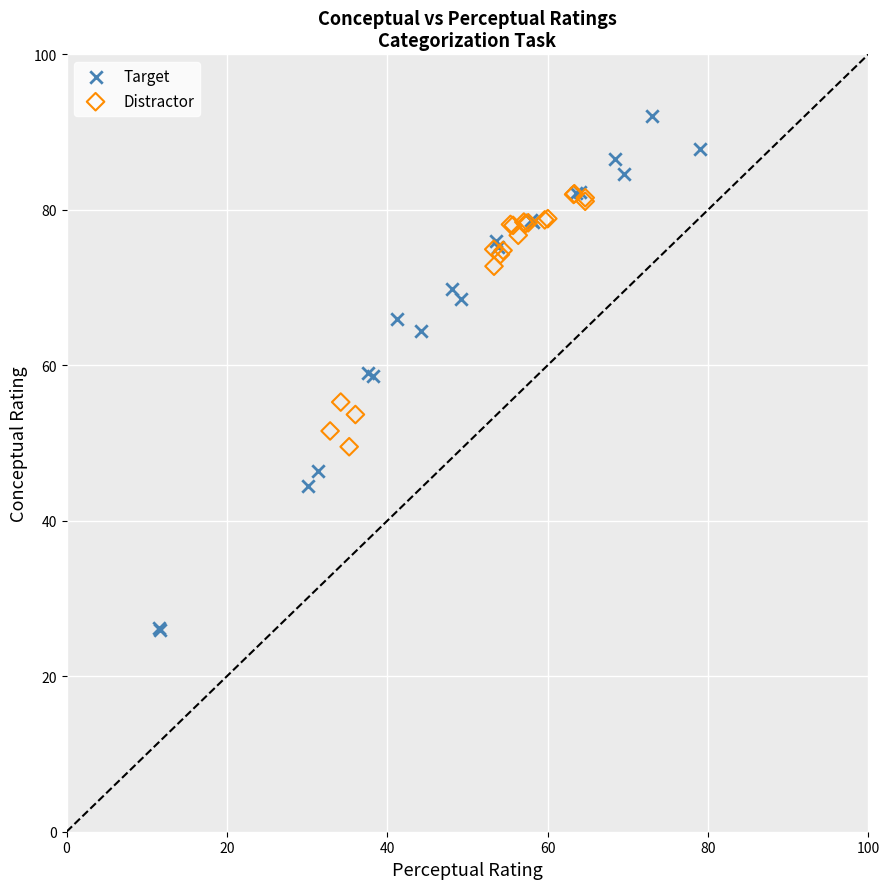

Which series contains the highest Y value?

Target